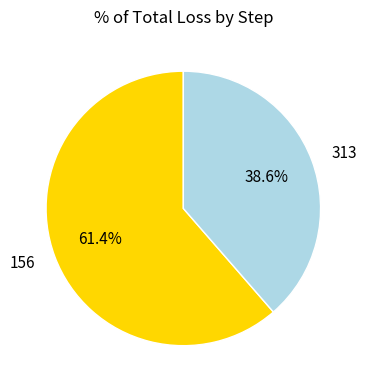

Which category has the smallest portion of the pie?

313